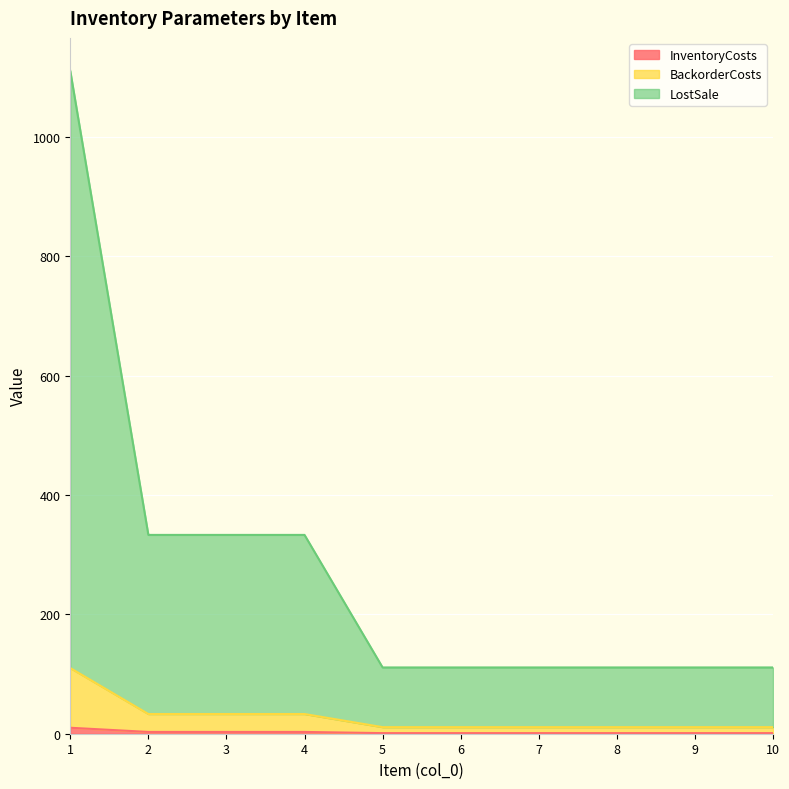

At 5, list the series in order from smallest to largest.

InventoryCosts, BackorderCosts, LostSale